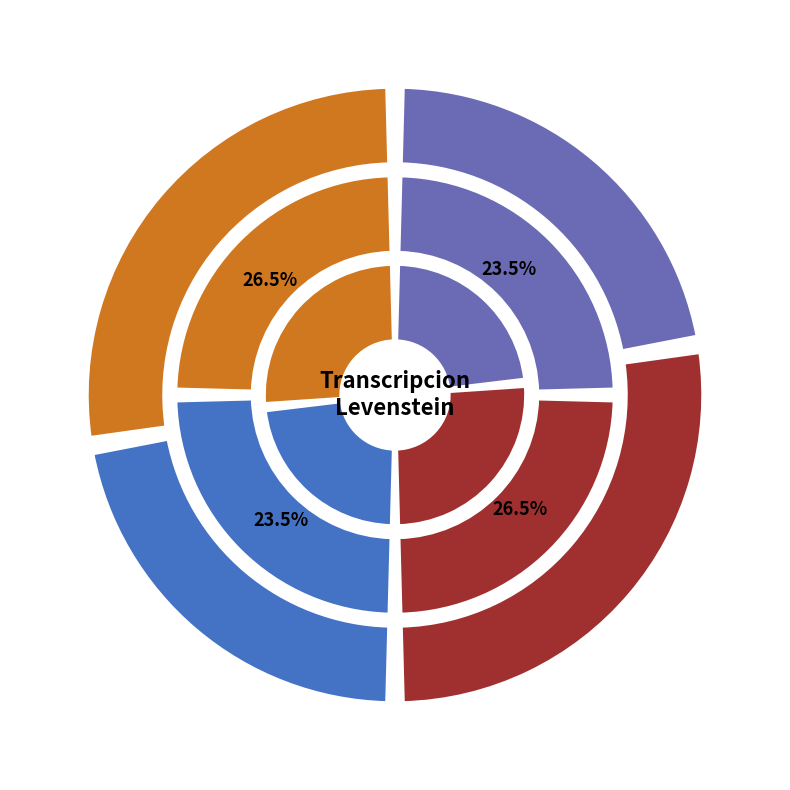

Is there any slice that represents more than half of the pie?

No